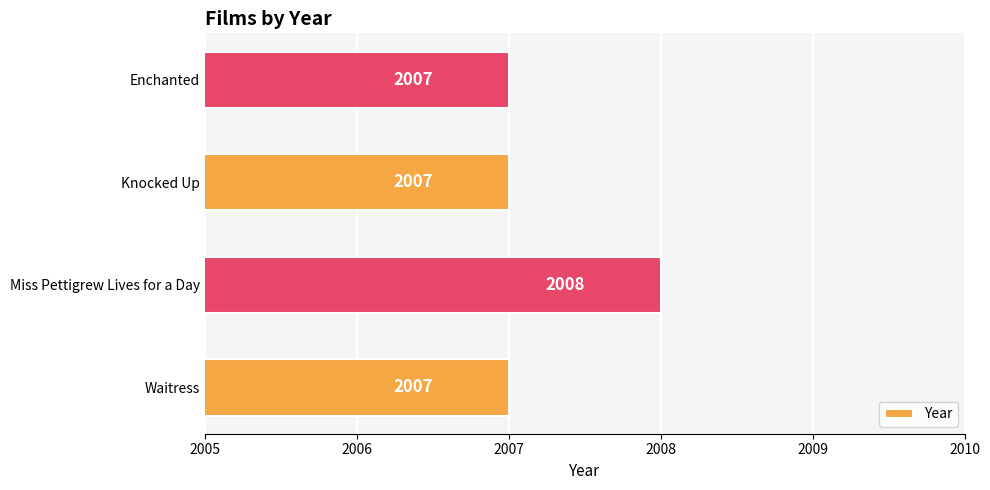

Reading bottom to top, what are all the values shown in this chart?

2007	2008	2007	2007